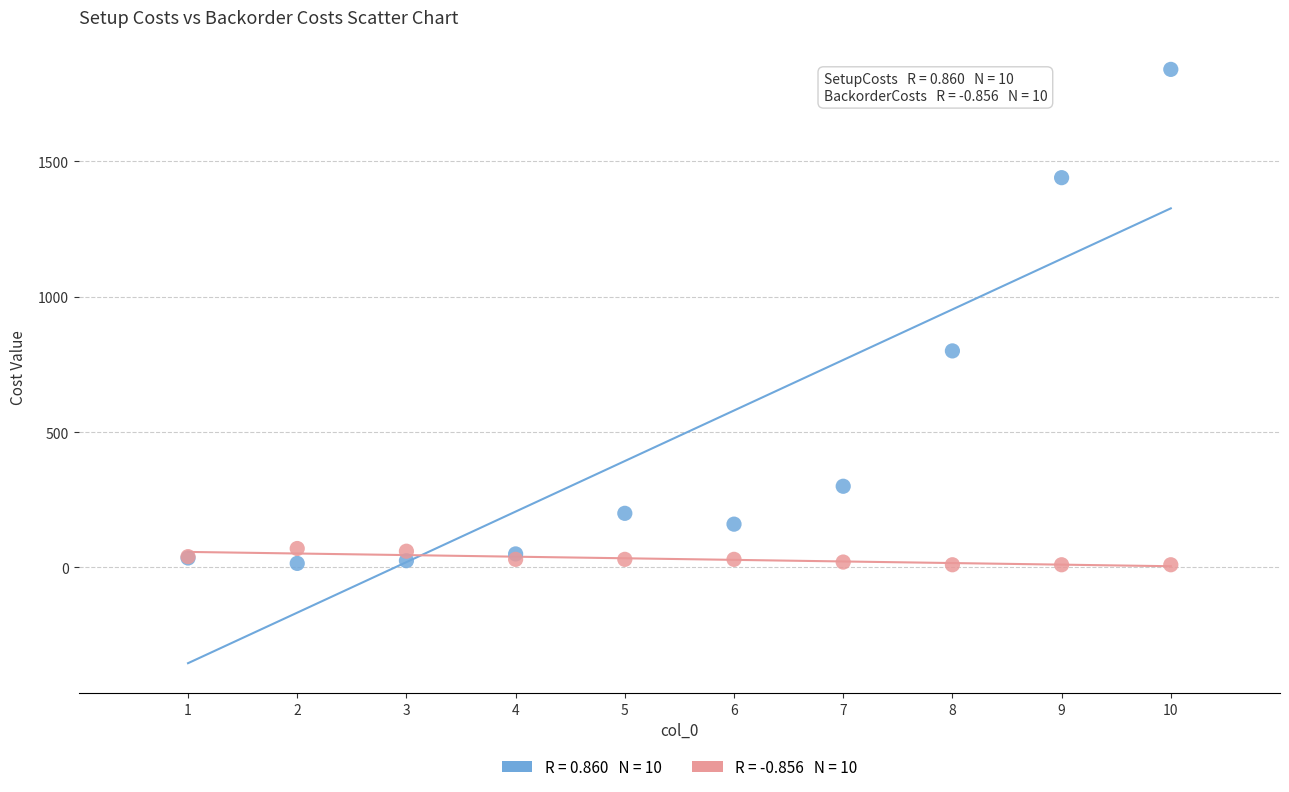

Across all series, what Y value is closest to 925?

800